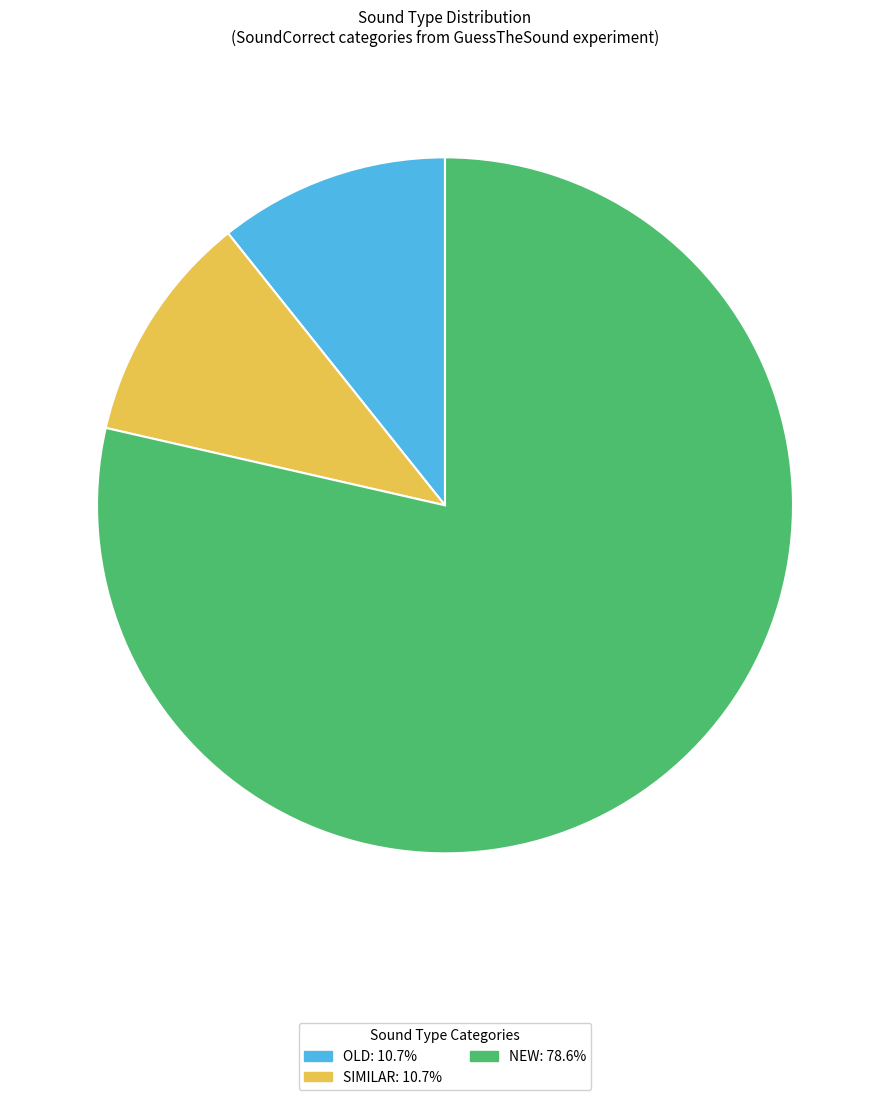

Between NEW and OLD, which is larger?

NEW